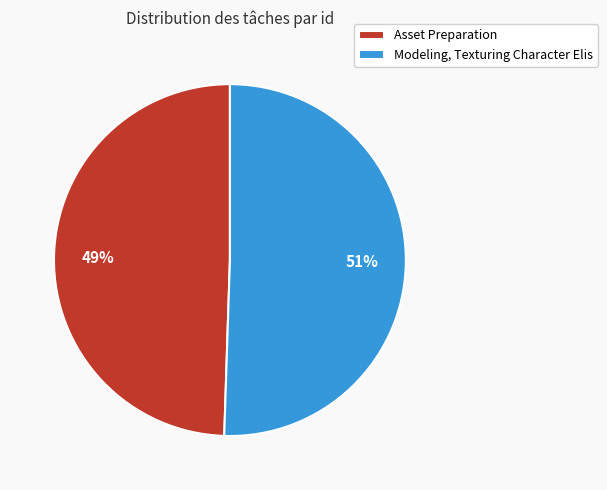

Approximately how many times larger is the value at Asset Preparation compared to Modeling, Texturing Character Elis?

1.0